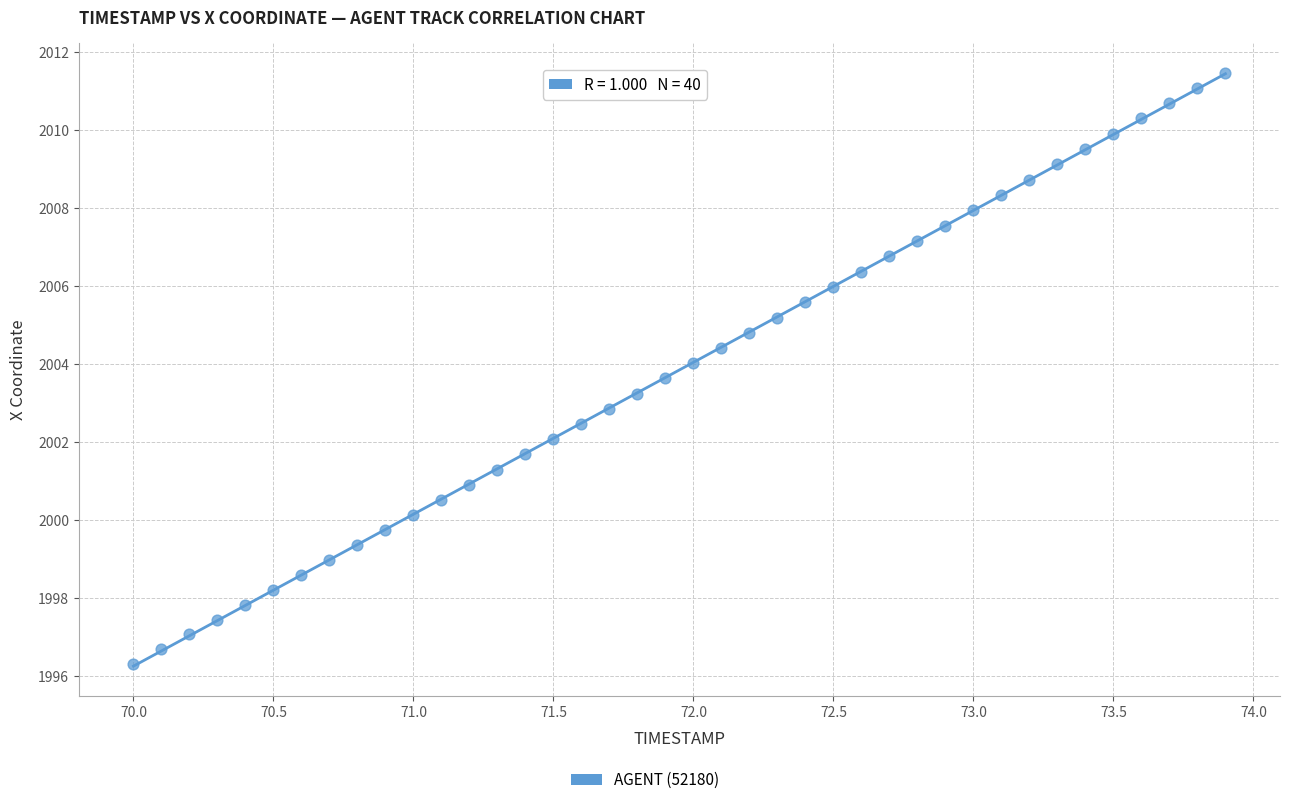

What is the range of Y values (max minus min)?

15.2